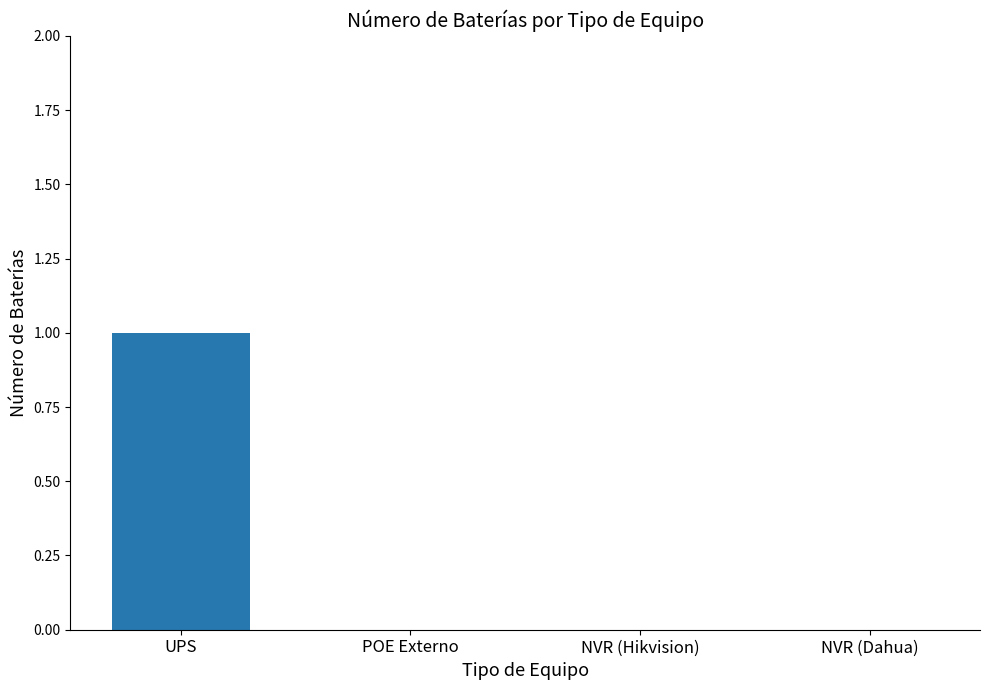

Reading right to left, what are all the values shown in this chart?

NVR (Dahua)=0	NVR (Hikvision)=0	POE Externo=0	UPS=1